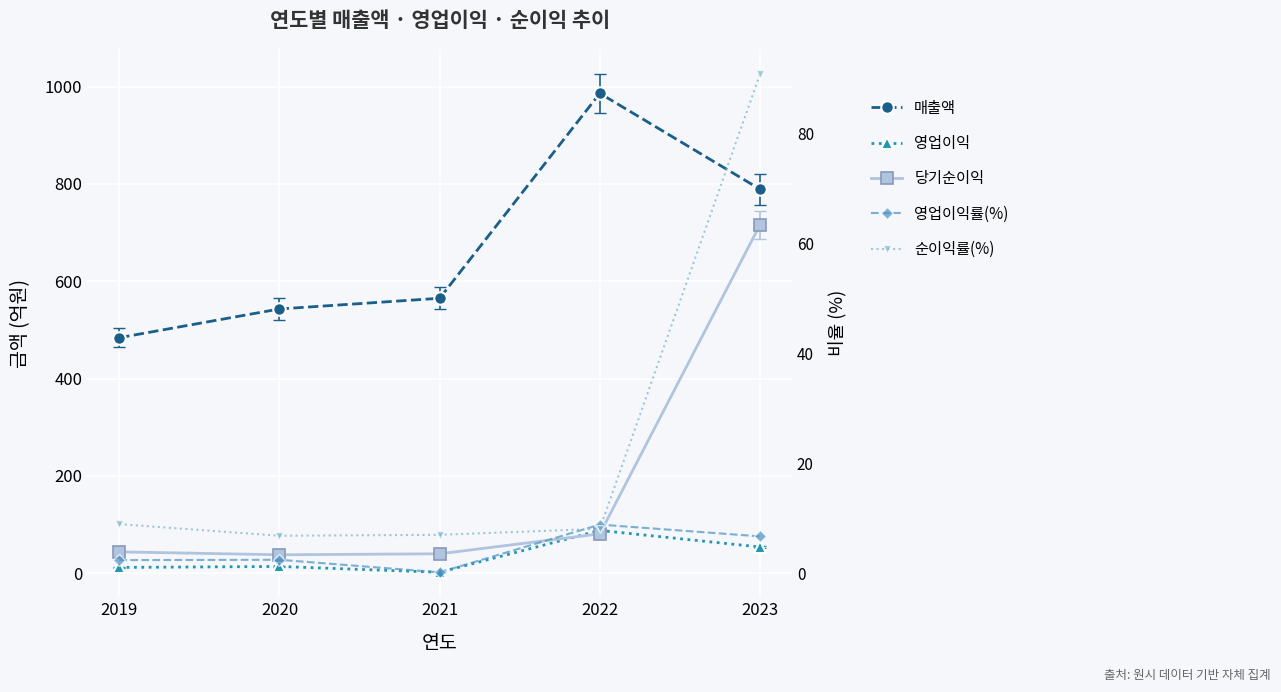

How many interior local peaks does the 매출액 series have?

1